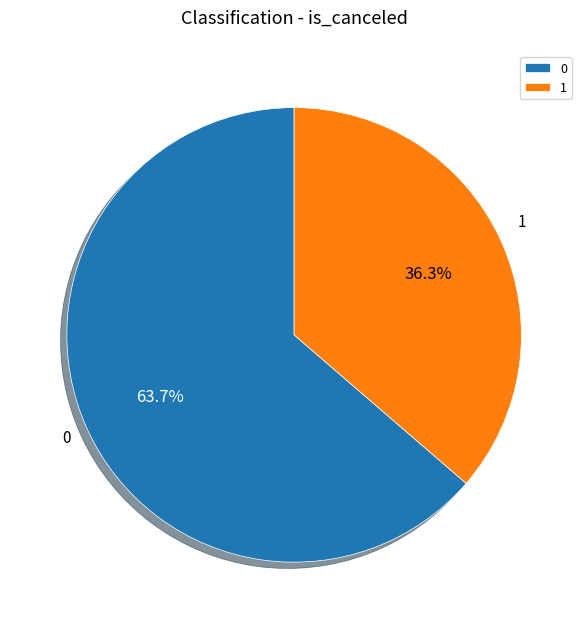

To the nearest percent, what percentage of the pie is 0?

64%